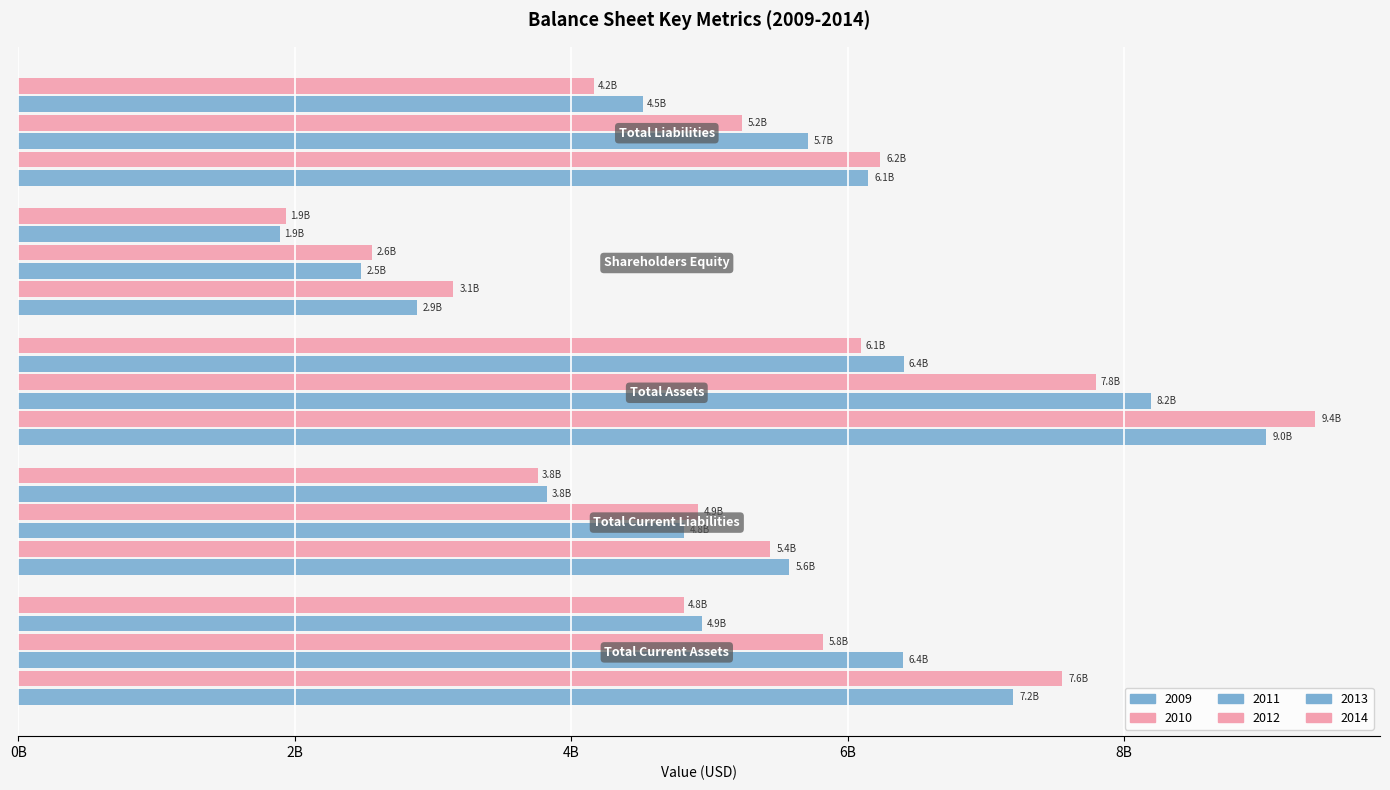

Reading left to right, what are all the values shown in this chart?

2009: Total Current Assets=7198058574.9	Total Current Liabilities=5577345243.9	Total Assets=9025168719.1	Shareholders Equity=2880293680.8	Total Liabilities=6144875038.4
2010: Total Current Assets=7550175744.3	Total Current Liabilities=5436498759.3	Total Assets=9380782505.2	Shareholders Equity=3147289892.8	Total Liabilities=6233492612.4
2011: Total Current Assets=6400439067.1	Total Current Liabilities=4814487694.4	Total Assets=8192101519.0	Shareholders Equity=2479930877.2	Total Liabilities=5712170641.8
2012: Total Current Assets=5819670264.6	Total Current Liabilities=4917591523.4	Total Assets=7792048339.6	Shareholders Equity=2554838954.0	Total Liabilities=5237209385.6
2013: Total Current Assets=4948604461.8	Total Current Liabilities=3824894644.9	Total Assets=6409103632.5	Shareholders Equity=1892500832.7	Total Liabilities=4516602799.8
2014: Total Current Assets=4812632408.2	Total Current Liabilities=3755941139.1	Total Assets=6095166066.5	Shareholders Equity=1933849304.2	Total Liabilities=4161316762.3